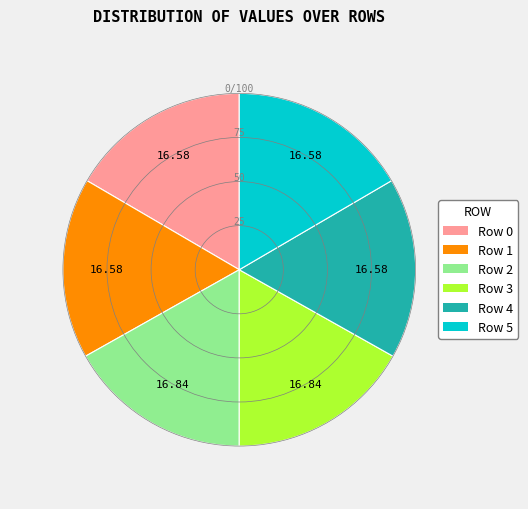

Does Row 4 represent more than half of the total?

No